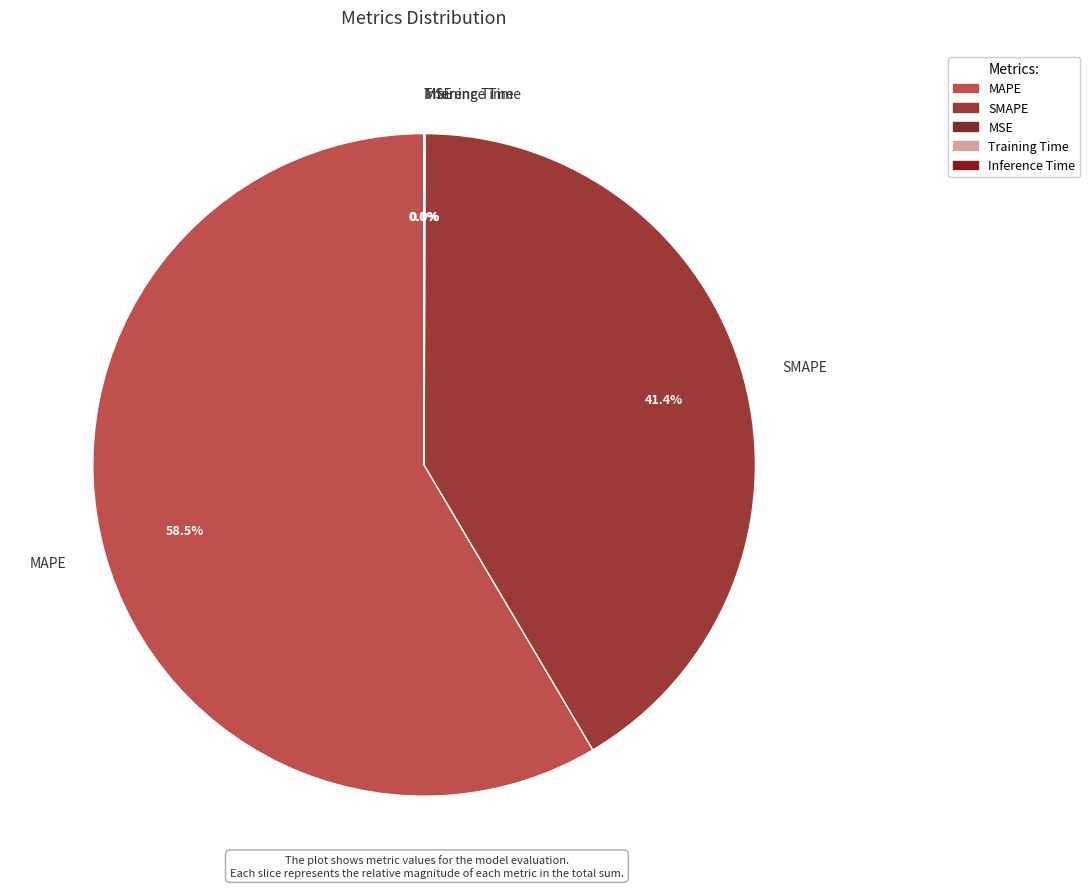

What is the ratio of the value at SMAPE to the value at MAPE?

0.7